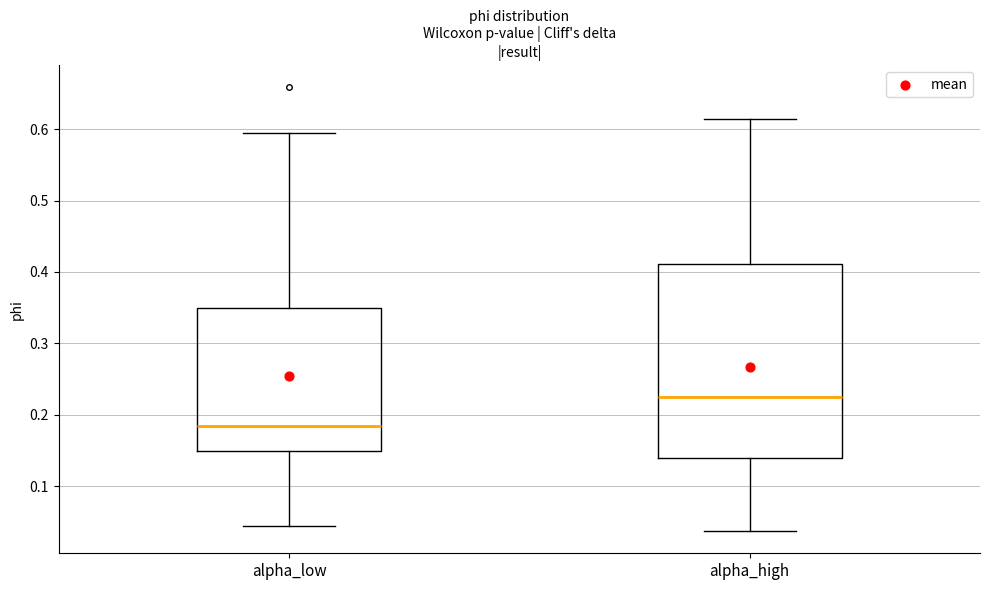

Reading left to right, transcribe this box plot: for each box, give where its median line is, the range the box spans, and where its two whiskers end, as read against the y-axis. The values are not printed on the chart, so give them approximately, as read against the axis.

alpha_low: median 0.18, box 0.15 to 0.35, whiskers 0.04 to 0.60
alpha_high: median 0.23, box 0.14 to 0.41, whiskers 0.04 to 0.61